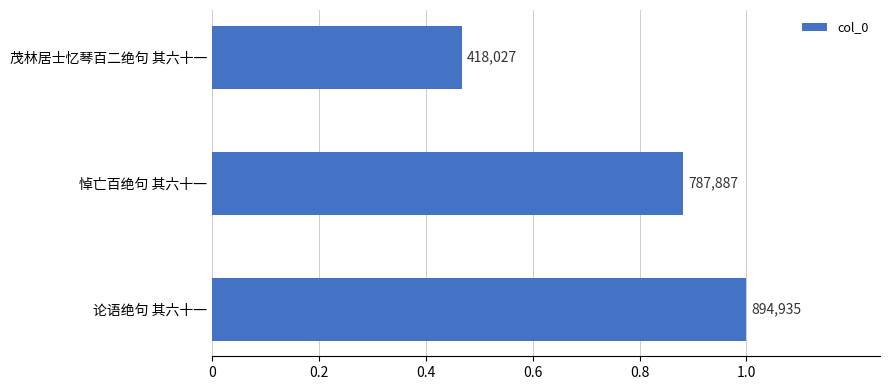

What is the average value?

0.8